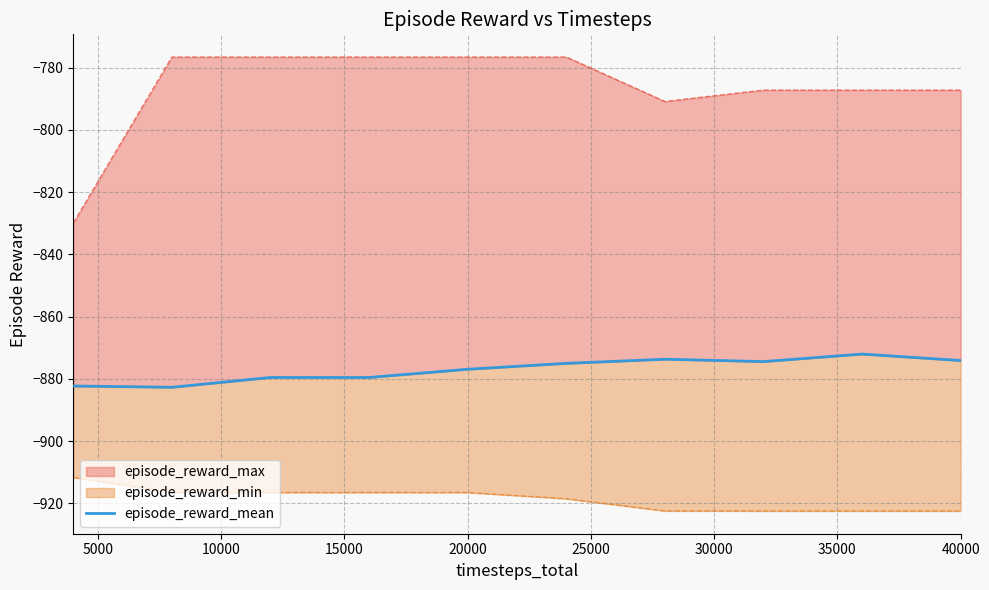

What is the difference between the maximum and minimum values?

10.7